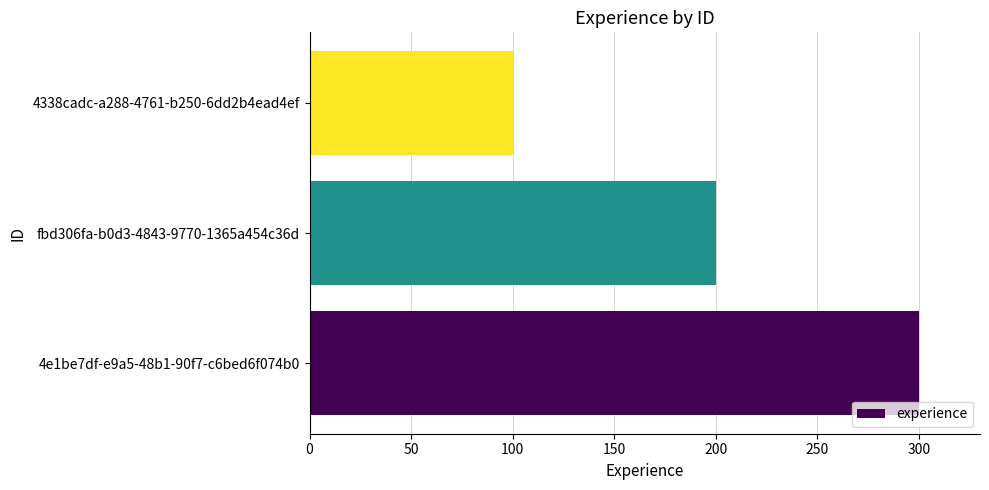

Are the bars horizontal?

Yes